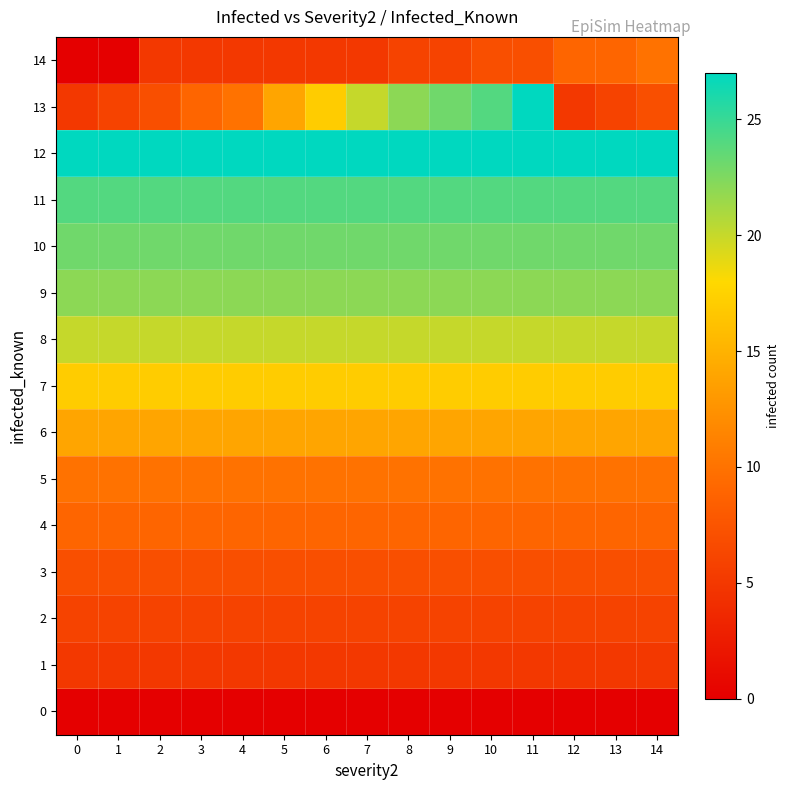

Reading left to right, list all the values displayed in this chart.

0: 0=0	1=0	2=0	3=0	4=0	5=0	6=0	7=0	8=0	9=0	10=0	11=0	12=0	13=0	14=0
1: 0=5	1=5	2=5	3=5	4=5	5=5	6=5	7=5	8=5	9=5	10=5	11=5	12=5	13=5	14=5
2: 0=6	1=6	2=6	3=6	4=6	5=6	6=6	7=6	8=6	9=6	10=6	11=6	12=6	13=6	14=6
3: 0=7	1=7	2=7	3=7	4=7	5=7	6=7	7=7	8=7	9=7	10=7	11=7	12=7	13=7	14=7
4: 0=9	1=9	2=9	3=9	4=9	5=9	6=9	7=9	8=9	9=9	10=9	11=9	12=9	13=9	14=9
5: 0=10	1=10	2=10	3=10	4=10	5=10	6=10	7=10	8=10	9=10	10=10	11=10	12=10	13=10	14=10
6: 0=14	1=14	2=14	3=14	4=14	5=14	6=14	7=14	8=14	9=14	10=14	11=14	12=14	13=14	14=14
7: 0=17	1=17	2=17	3=17	4=17	5=17	6=17	7=17	8=17	9=17	10=17	11=17	12=17	13=17	14=17
8: 0=20	1=20	2=20	3=20	4=20	5=20	6=20	7=20	8=20	9=20	10=20	11=20	12=20	13=20	14=20
9: 0=22	1=22	2=22	3=22	4=22	5=22	6=22	7=22	8=22	9=22	10=22	11=22	12=22	13=22	14=22
10: 0=23	1=23	2=23	3=23	4=23	5=23	6=23	7=23	8=23	9=23	10=23	11=23	12=23	13=23	14=23
11: 0=24	1=24	2=24	3=24	4=24	5=24	6=24	7=24	8=24	9=24	10=24	11=24	12=24	13=24	14=24
12: 0=27	1=27	2=27	3=27	4=27	5=27	6=27	7=27	8=27	9=27	10=27	11=27	12=27	13=27	14=27
13: 0=5	1=6	2=7	3=9	4=10	5=14	6=17	7=20	8=22	9=23	10=24	11=27	12=5	13=6	14=7
14: 0=0	1=0	2=5	3=5	4=5	5=5	6=5	7=5	8=6	9=6	10=7	11=7	12=9	13=9	14=10